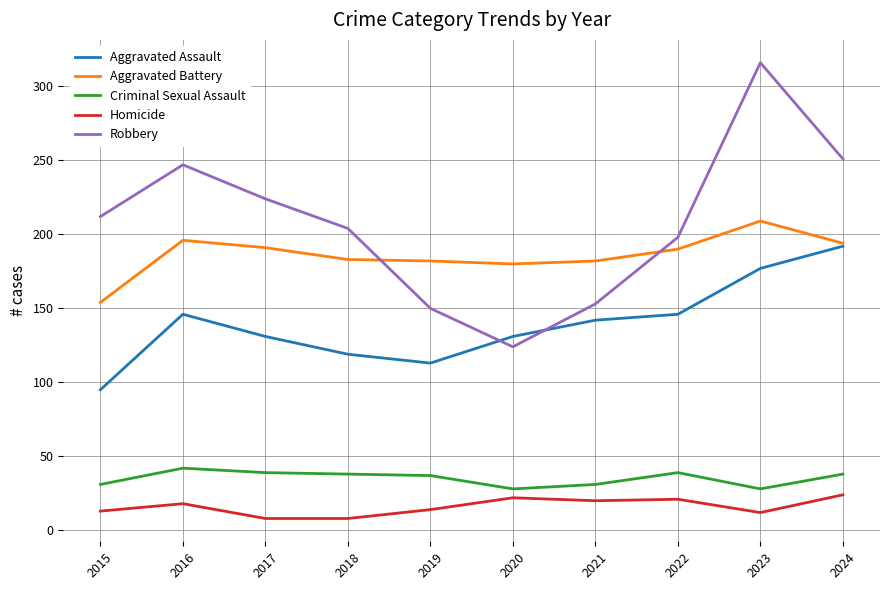

True or false: Criminal Sexual Assault and Aggravated Battery cross at least once.

False